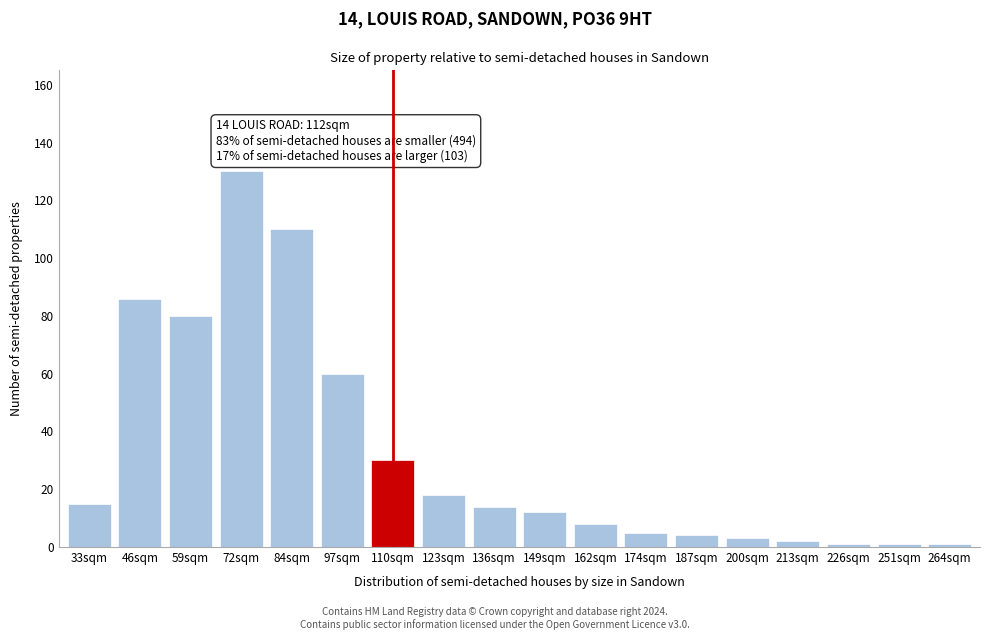

Reading left to right, list all the values displayed in this chart.

15	86	80	130	110	60	30	18	14	12	8	5	4	3	2	1	1	1